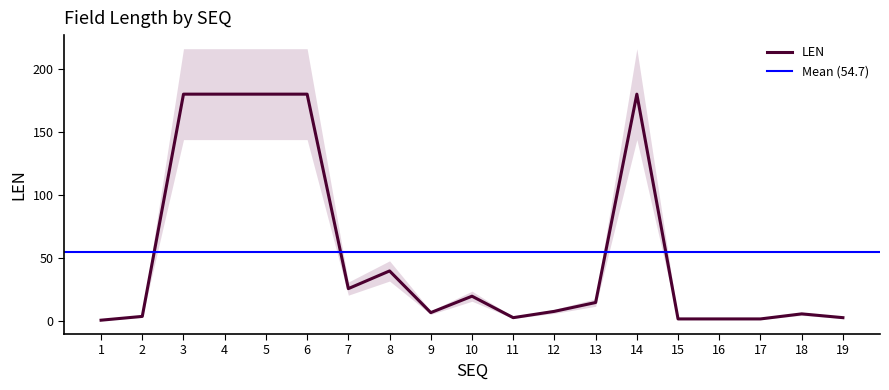

Approximately how many times larger is the value at 3 compared to 5?

1.0